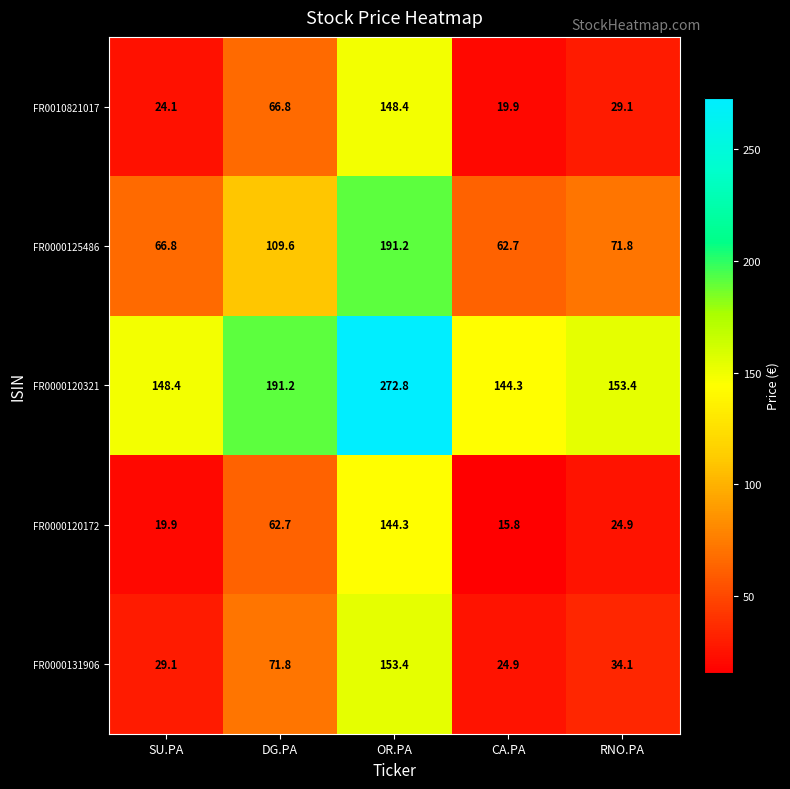

What is the difference between the FR0010821017 values at DG.PA and CA.PA?

46.9